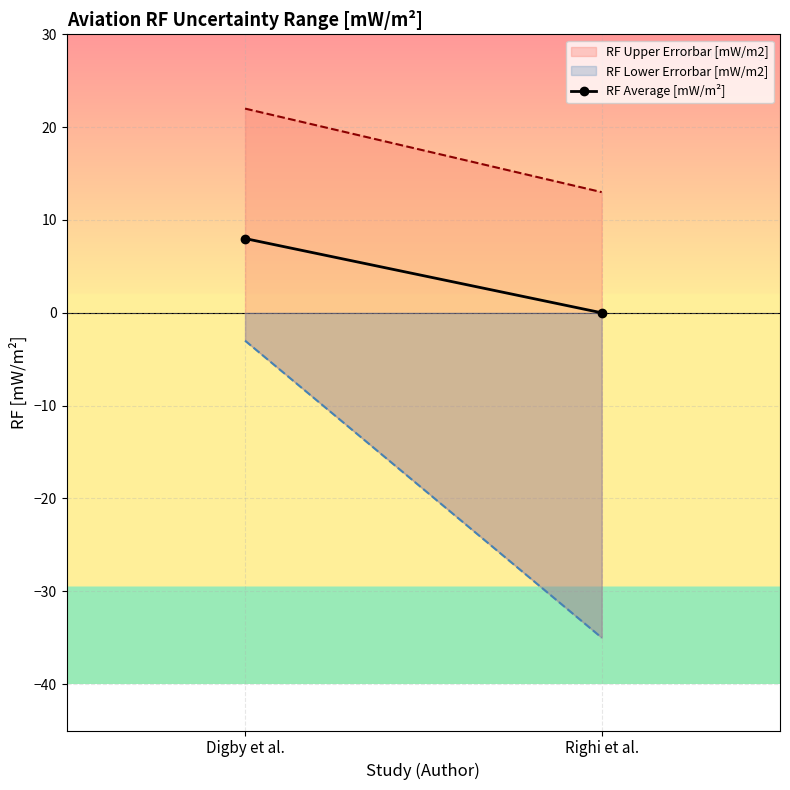

At which category does the chart reach its minimum across all series?

Righi et al.